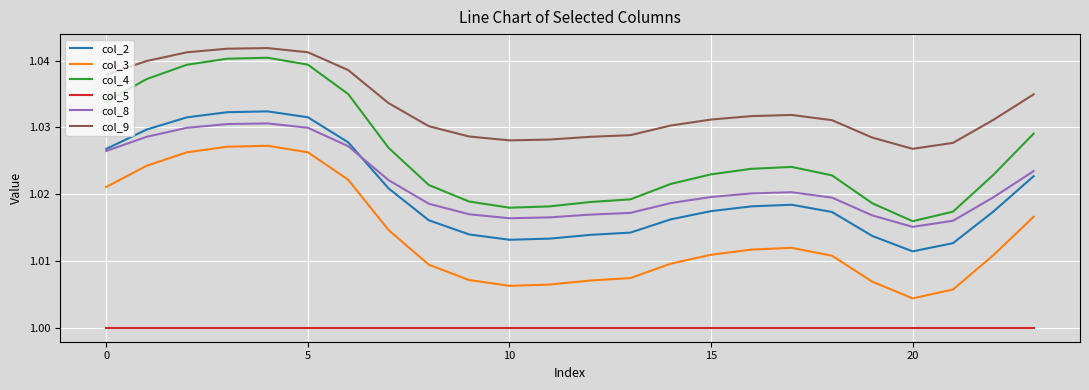

Count the col_8 values in the range 1 to 2.

24